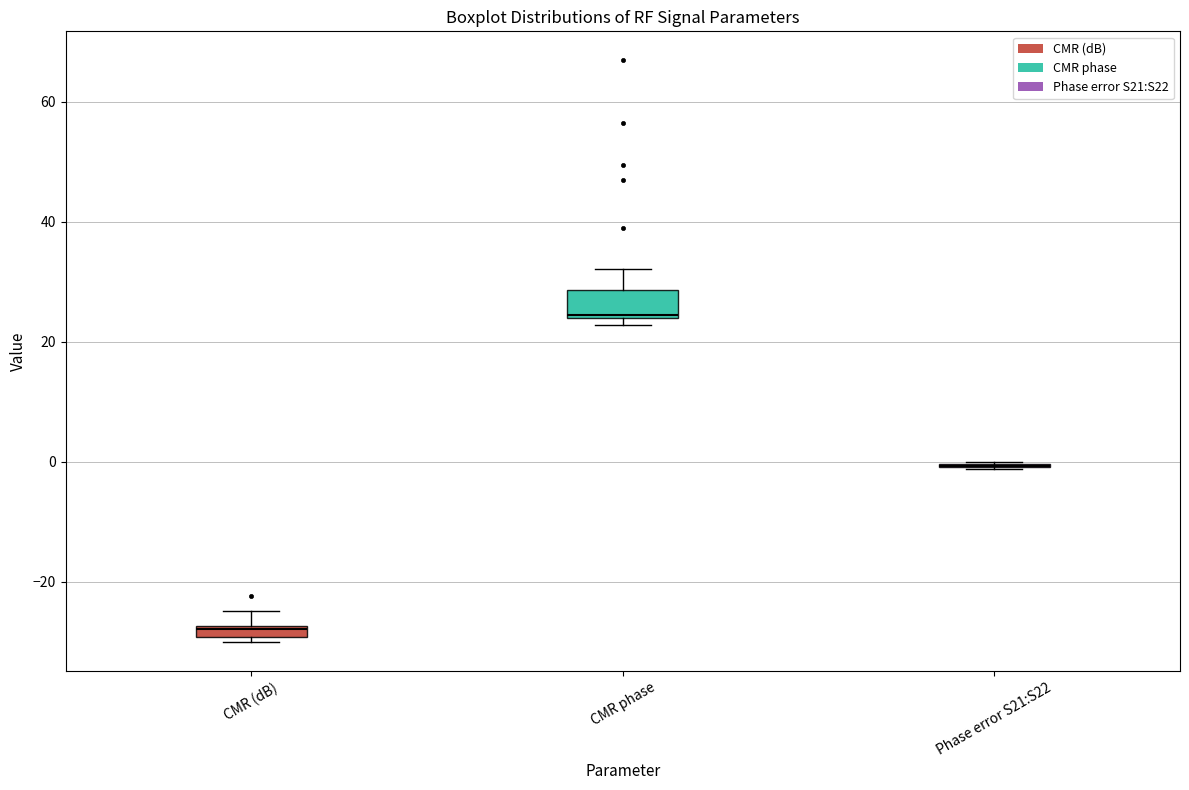

Which box is the tallest, from its lower edge to its upper edge?

CMR phase